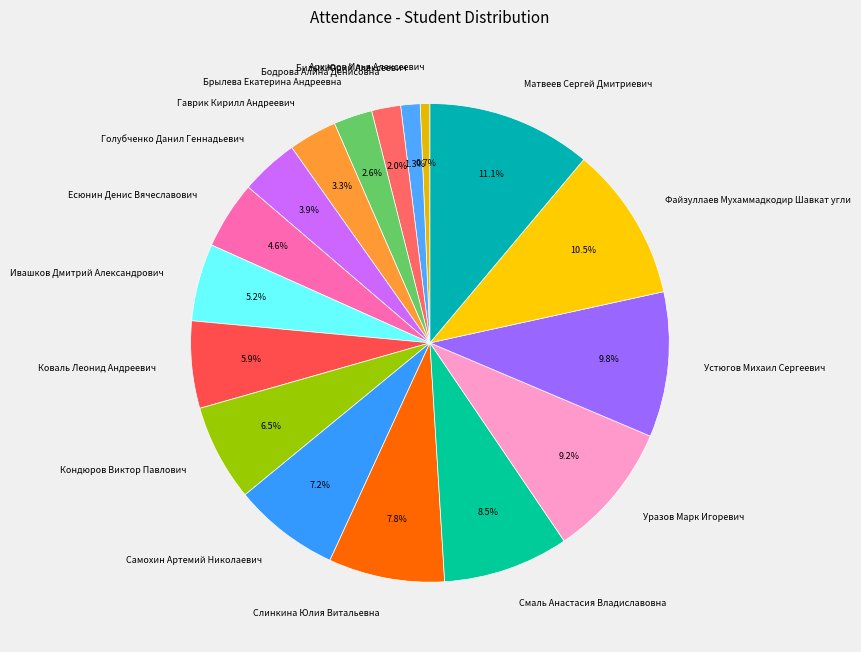

Combined, do Брылева Екатерина Андреевна and Коваль Леонид Андреевич account for over 50%?

No